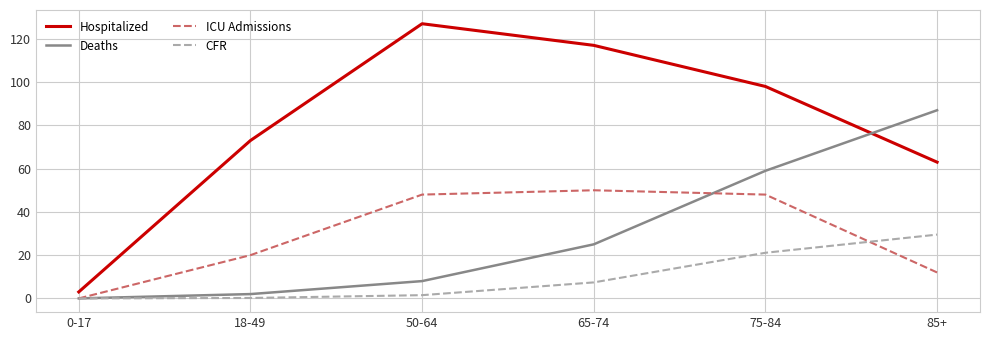

The value of ICU Admissions at 18-49 is 28.7. True or false?

False